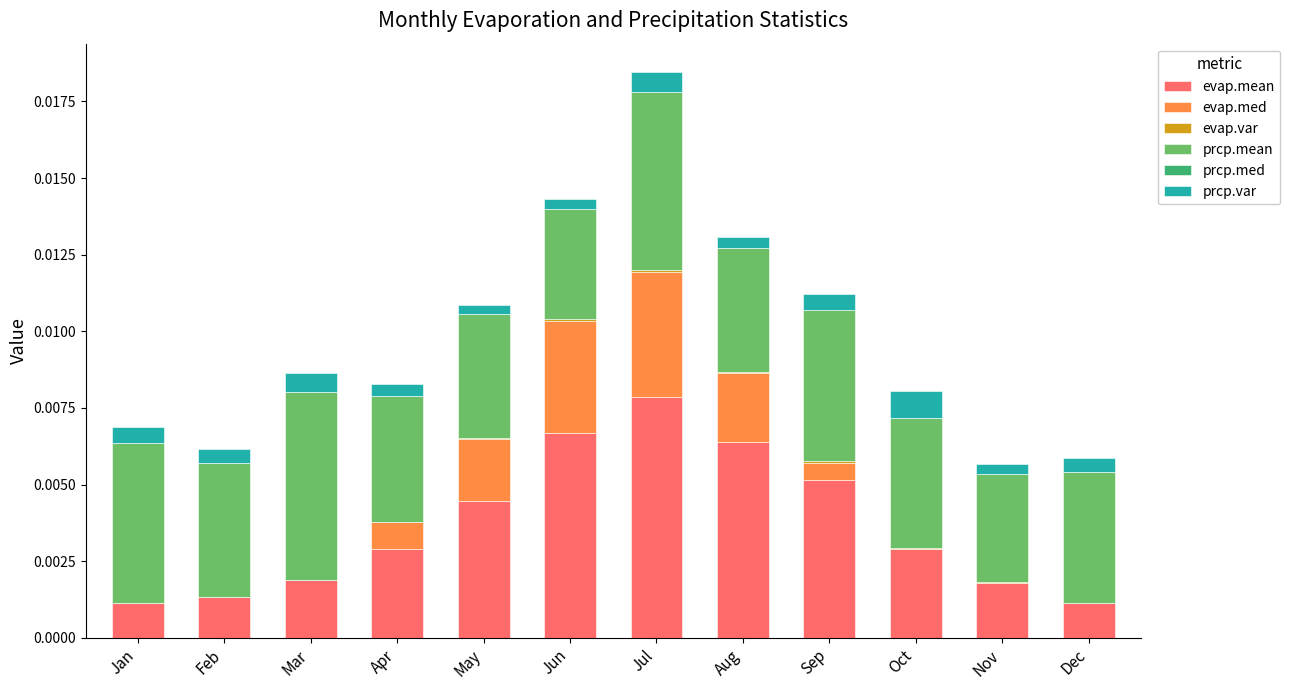

At which category is the sum across all series the highest?

Jul